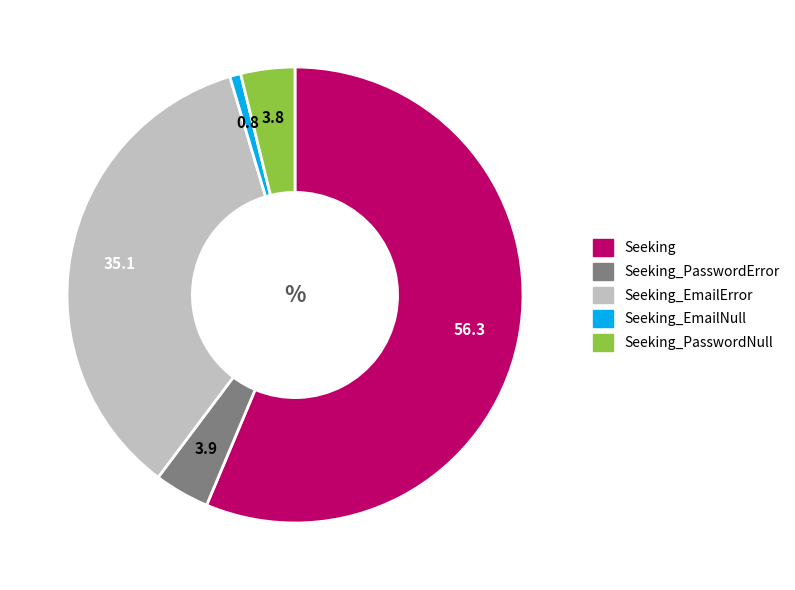

Is the sum of Seeking_EmailError and Seeking_EmailNull greater than half?

No